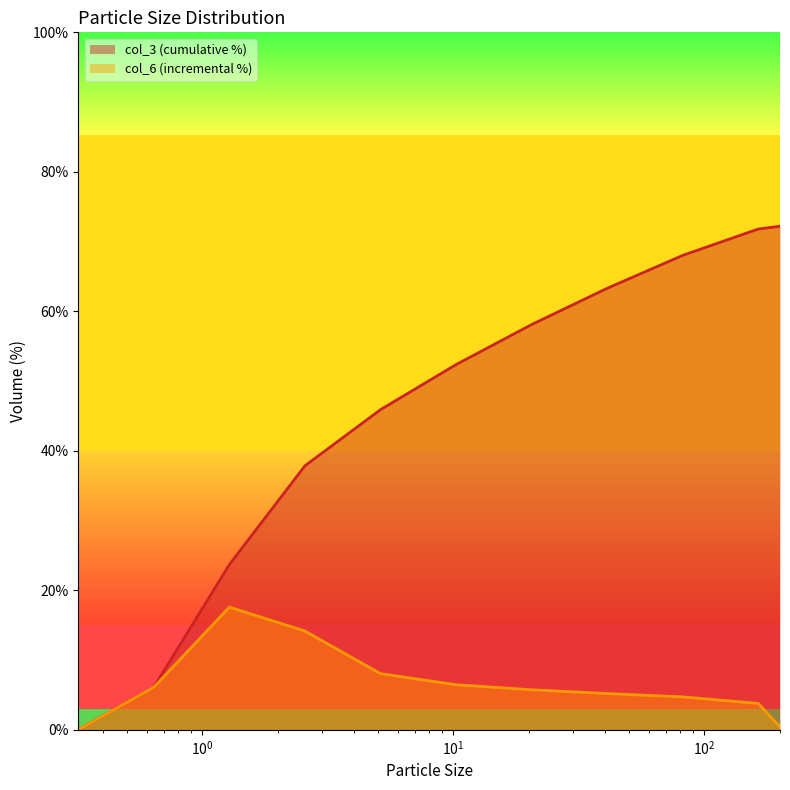

What is the spread (max minus min) of values at 10.24?

45.9